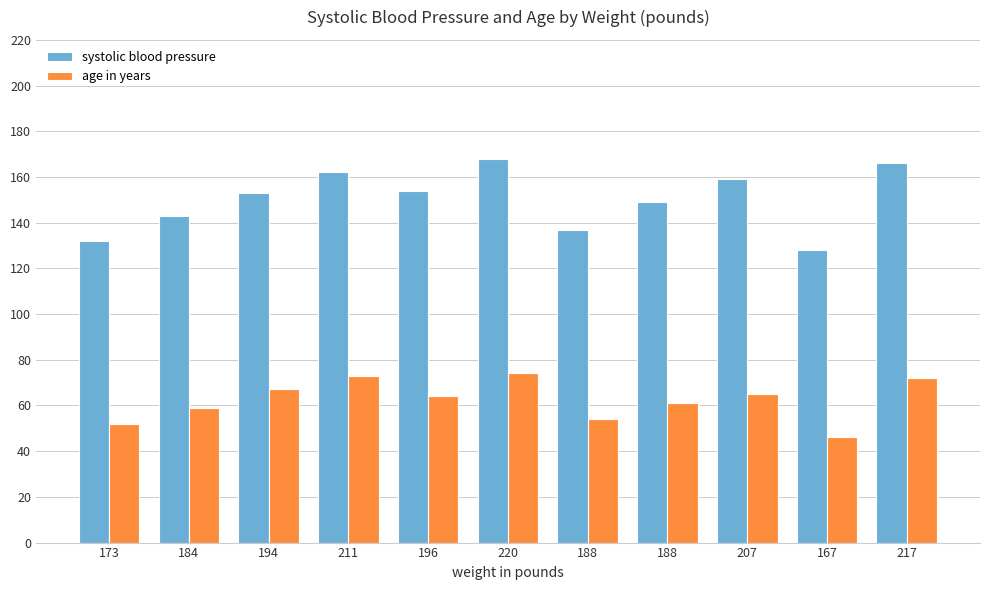

Is it true that systolic blood pressure equals 259 at 207?

False